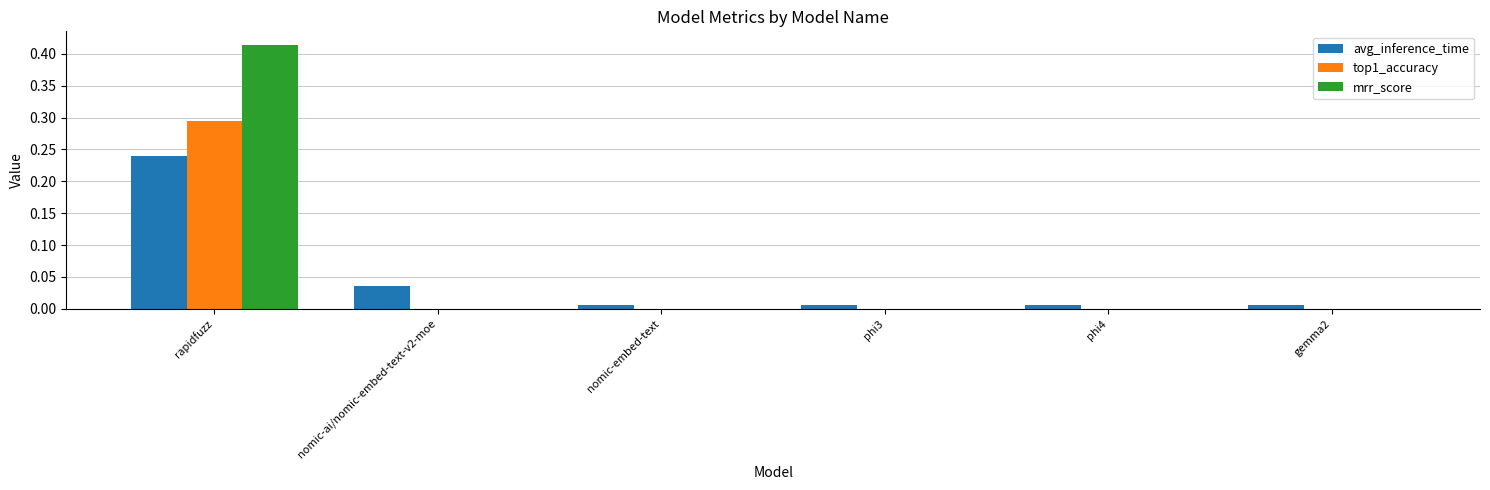

Which series has the largest total across all categories?

mrr_score